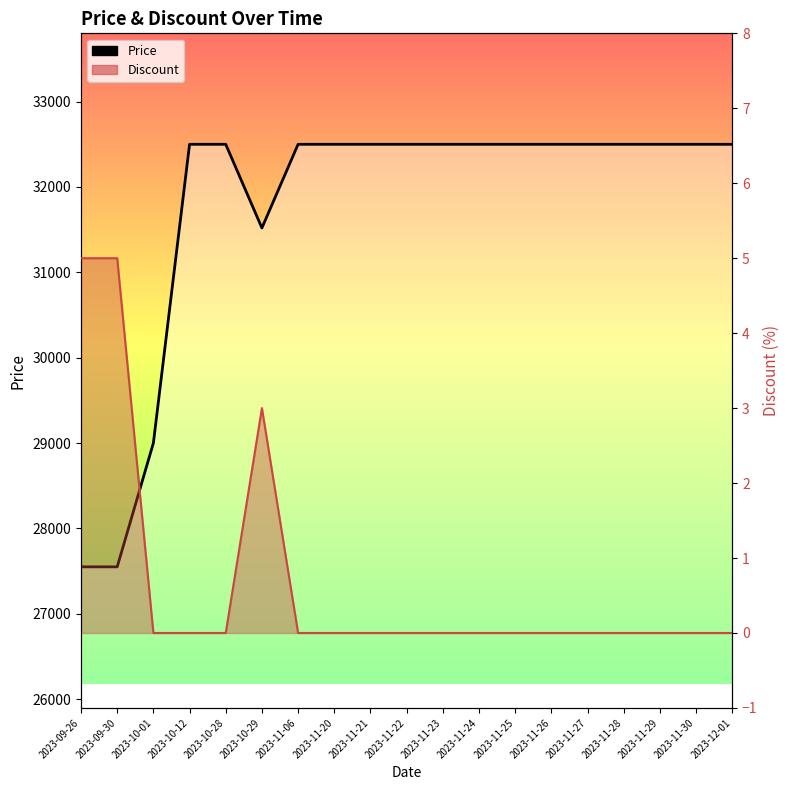

What is the highest value of the Price series?

32500